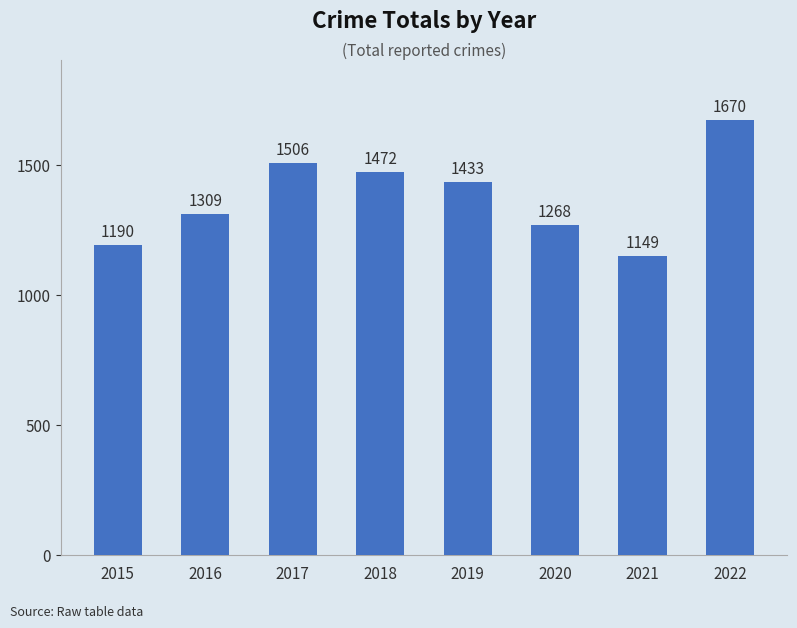

What is the average value?

1375